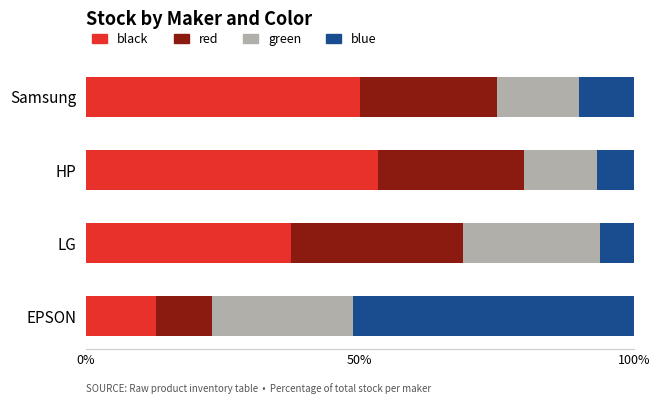

What is the lowest value of the black series?

12.8